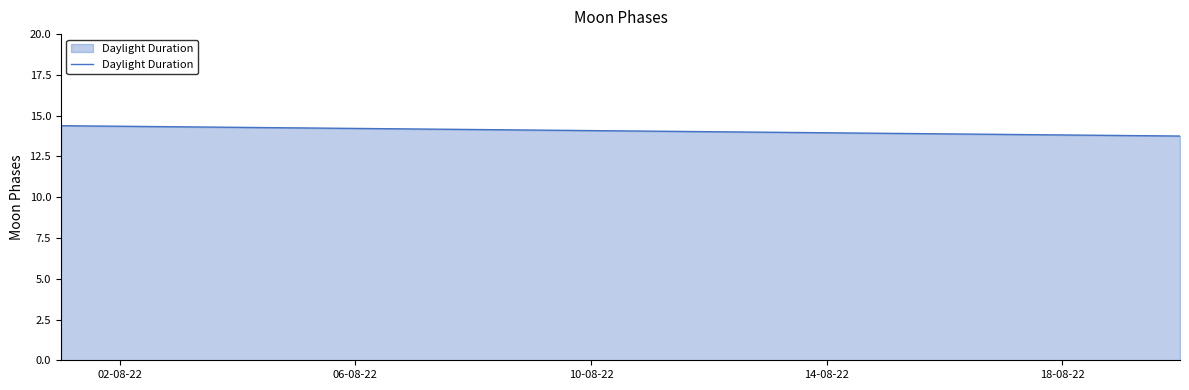

What is the difference between the maximum and minimum values?

0.6